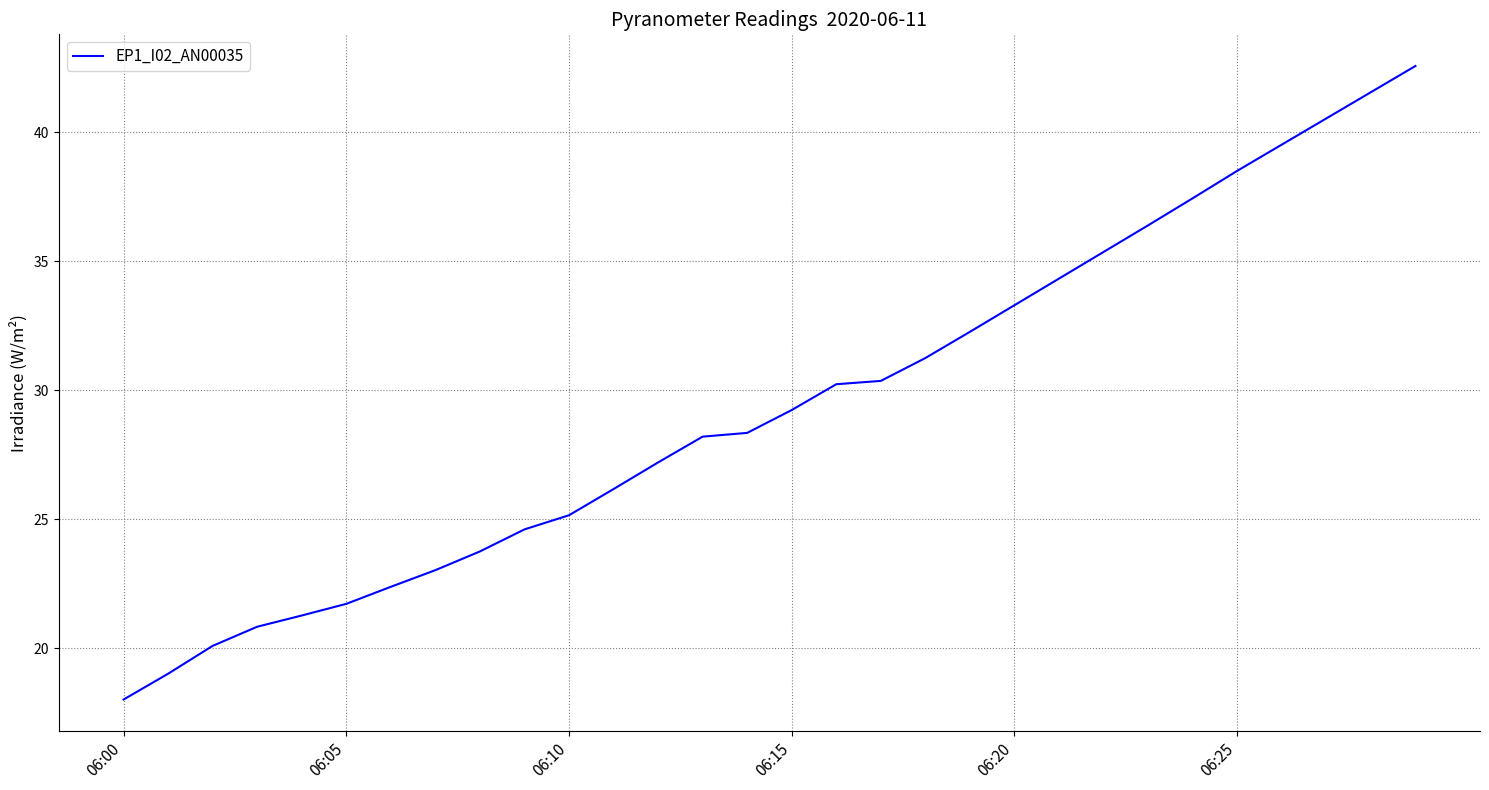

What is the greatest value displayed?

42.6